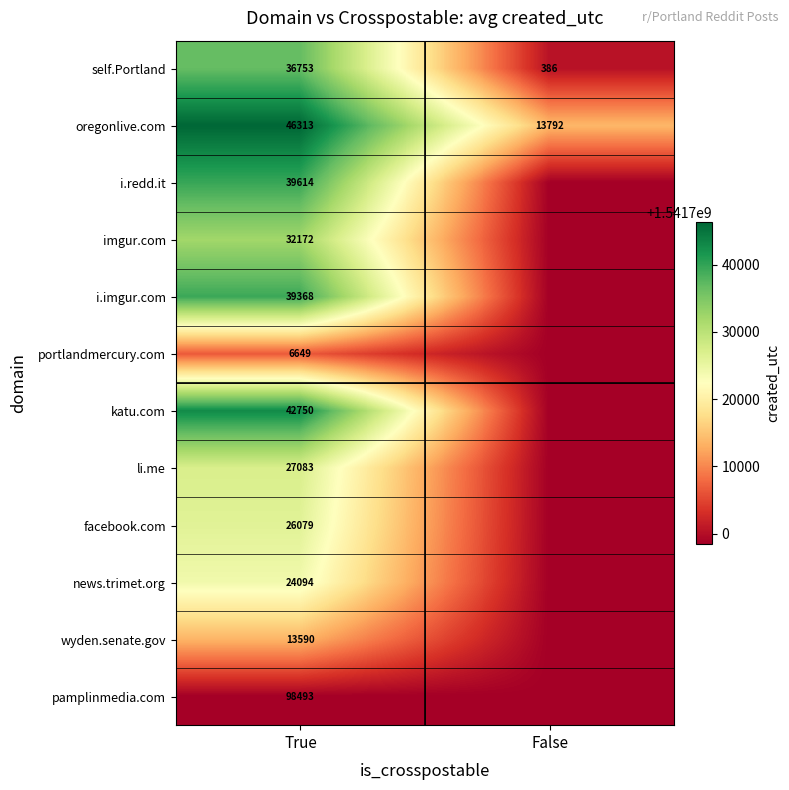

At which category is the sum across all series the highest?

True